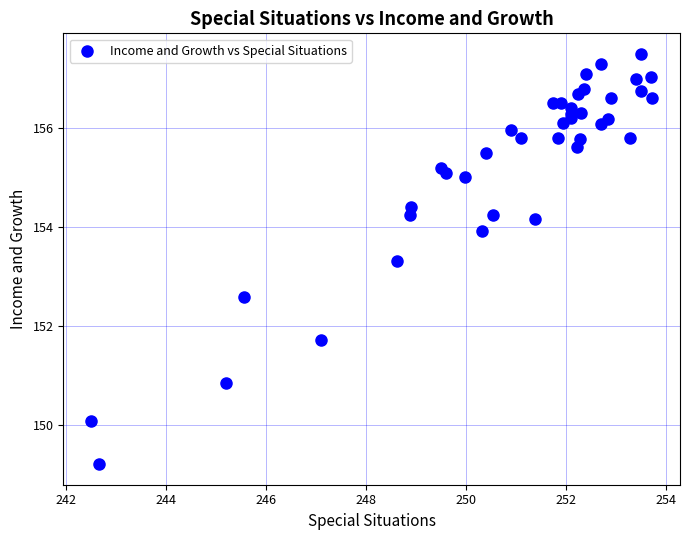

What Y value in the scatter plot is closest to 153?

153.3